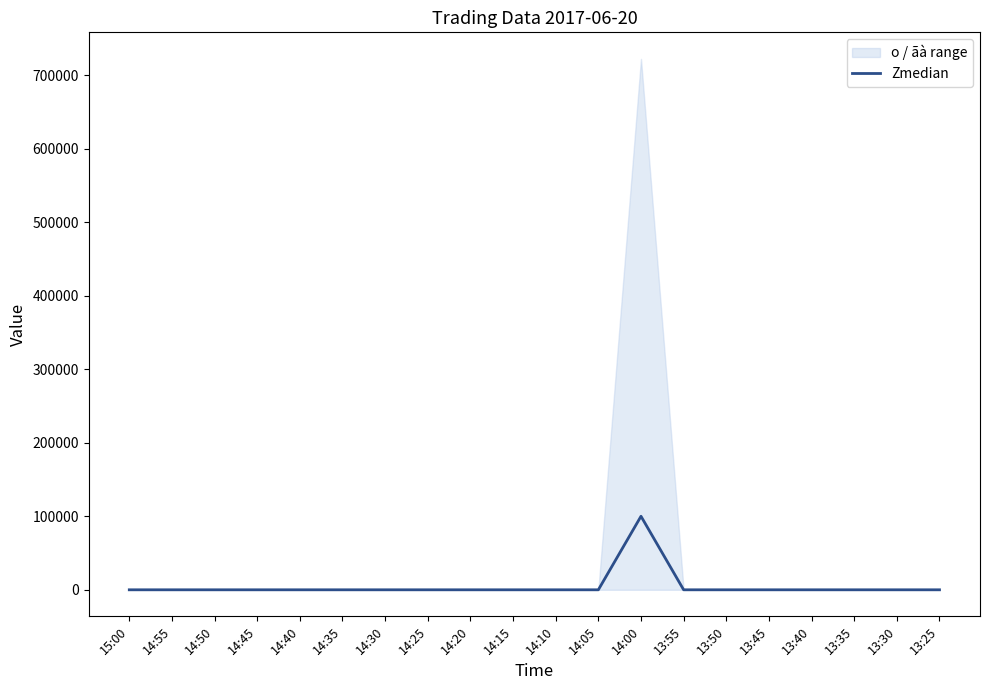

Rank the categories by value from lowest to highest.

15:00, 14:55, 14:50, 14:45, 14:40, 14:35, 14:30, 14:25, 14:20, 14:15, 14:10, 14:05, 13:55, 13:50, 13:45, 13:40, 13:35, 13:30, 13:25, 14:00